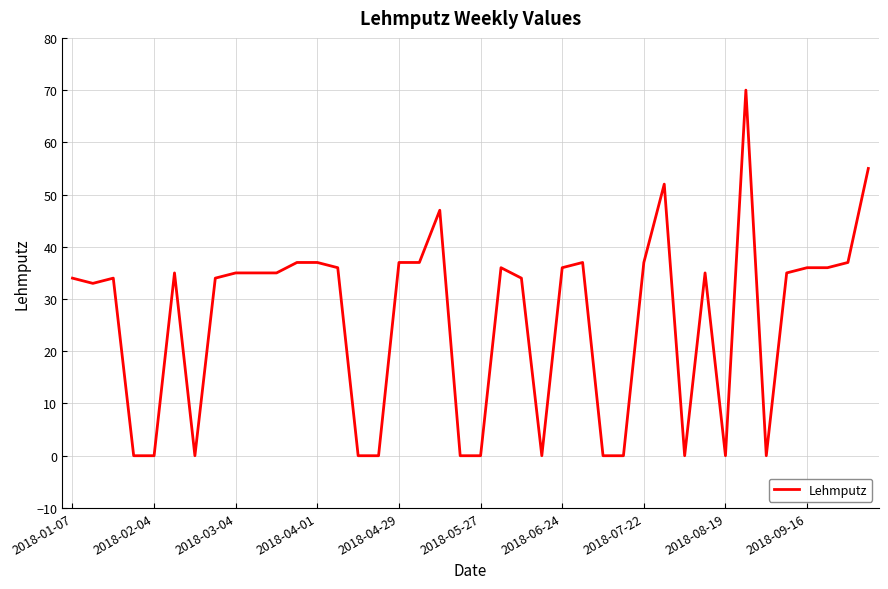

What is the difference between the maximum and minimum values?

70